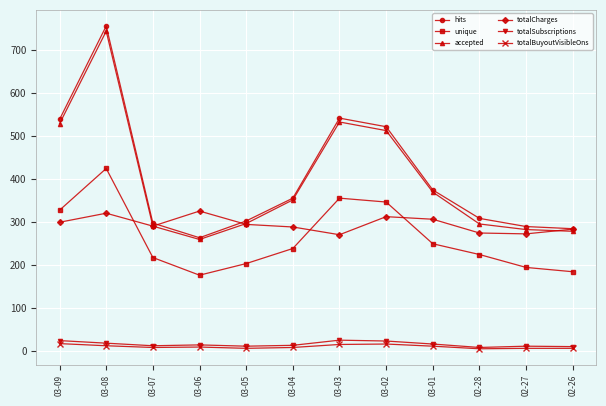

What is the total value across all series at 02-26?

1045